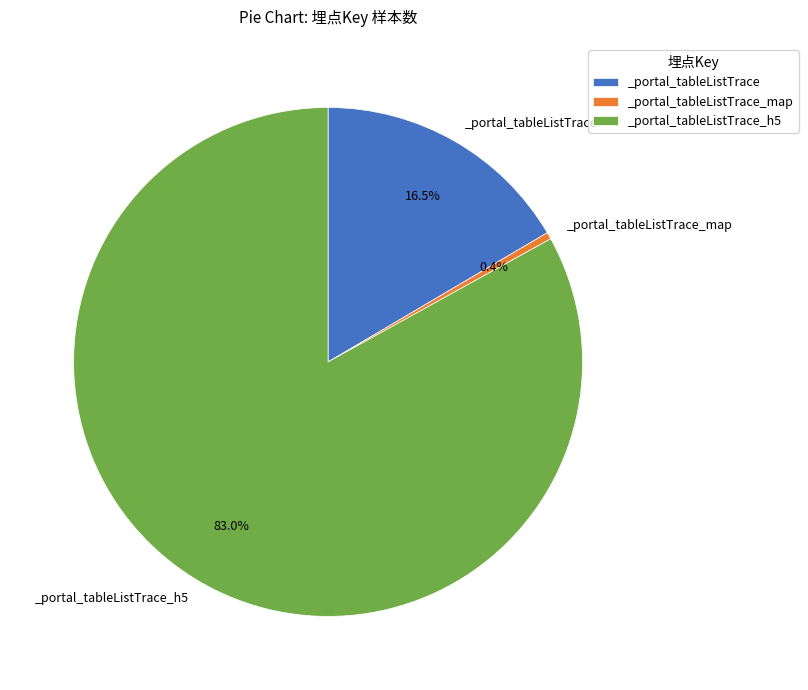

How many slices are in this pie chart?

3